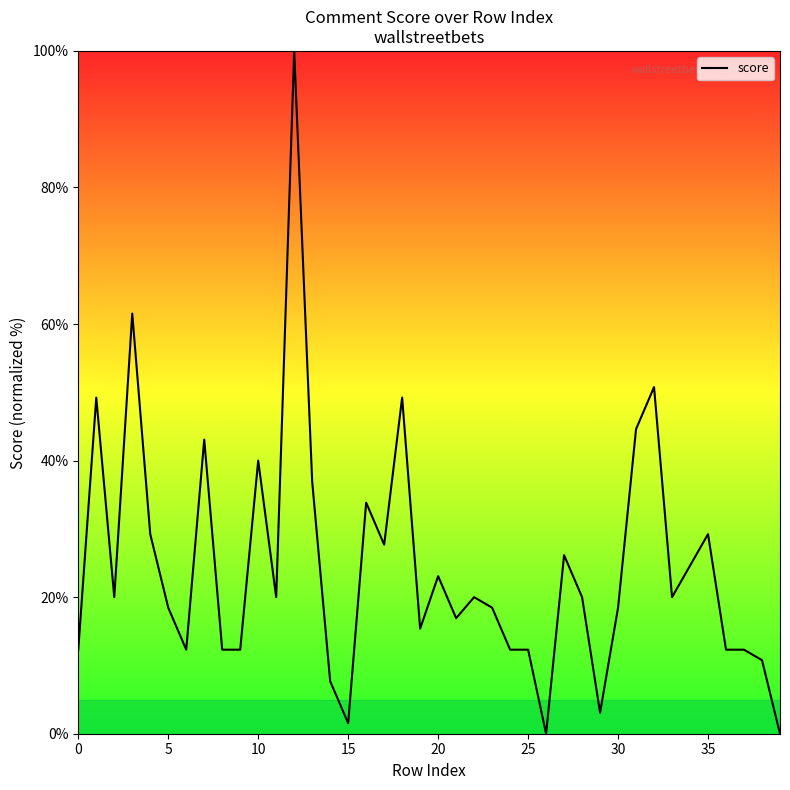

Reading left to right, what are all the values shown in this chart?

12.3	49.2	20.0	61.5	29.2	18.5	12.3	43.1	12.3	12.3	40.0	20.0	100.0	36.9	7.7	1.5	33.8	27.7	49.2	15.4	23.1	16.9	20.0	18.5	12.3	12.3	0.0	26.2	20.0	3.1	18.5	44.6	50.8	20.0	24.6	29.2	12.3	12.3	10.8	0.0